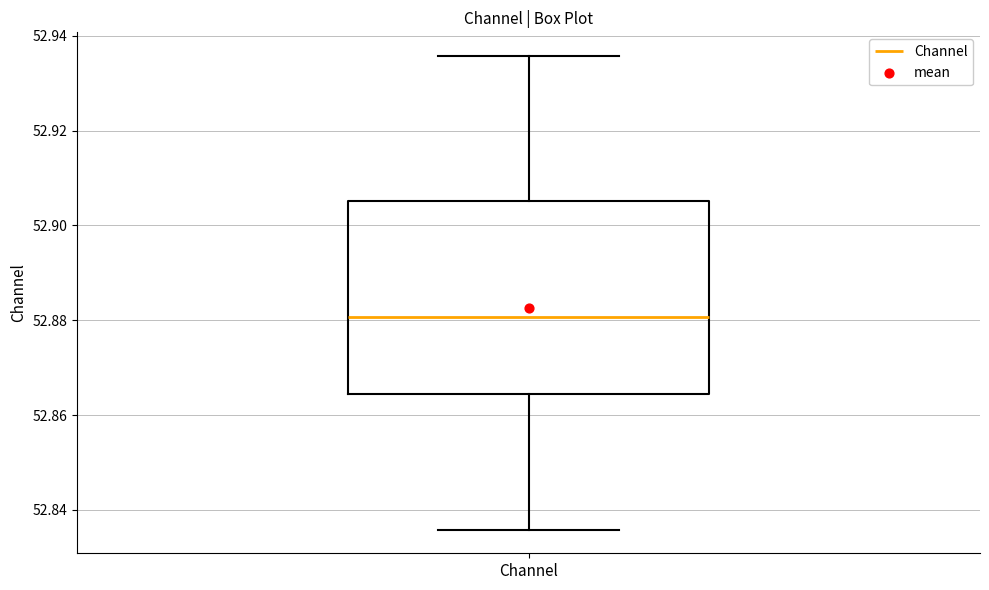

Where does the lower whisker of the box for Channel end on the y-axis? The values are not printed on the chart, so give them approximately, as read against the axis.

52.836